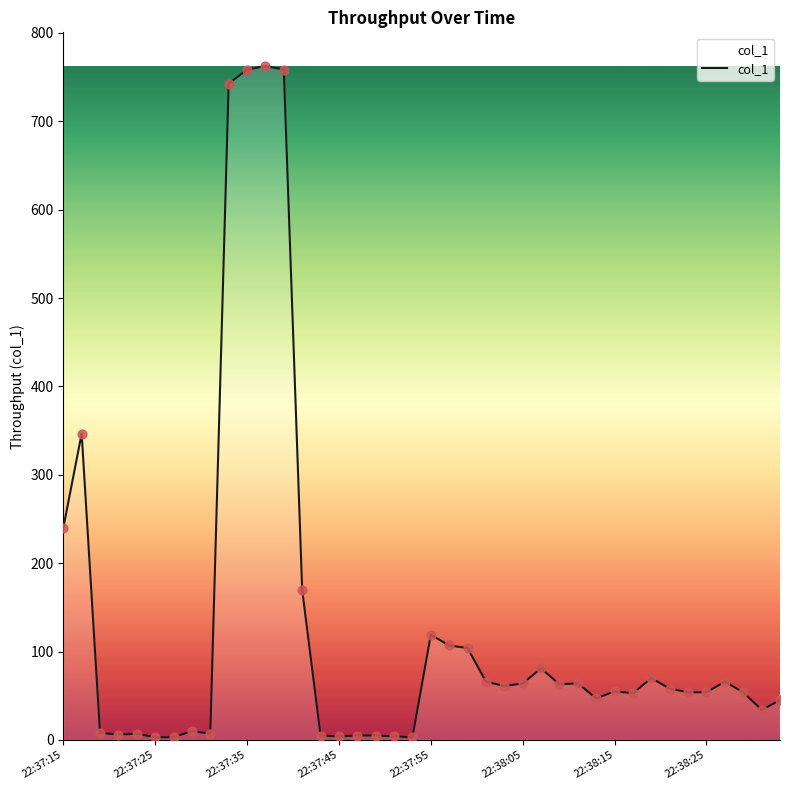

What is the difference between the maximum and minimum values?

759.5